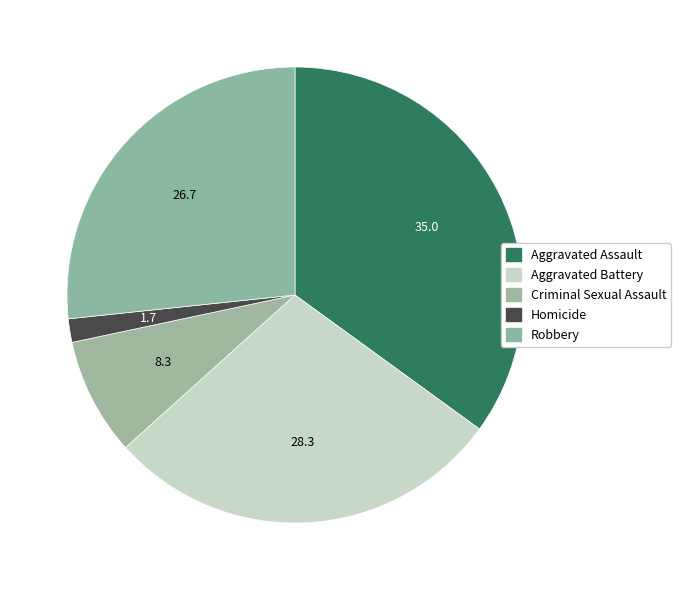

Does Aggravated Battery account for over 50% of the chart?

No